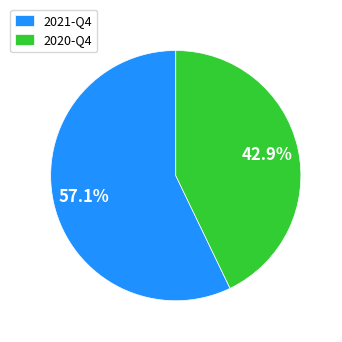

To the nearest percent, what portion does 2021-Q4 represent?

57%